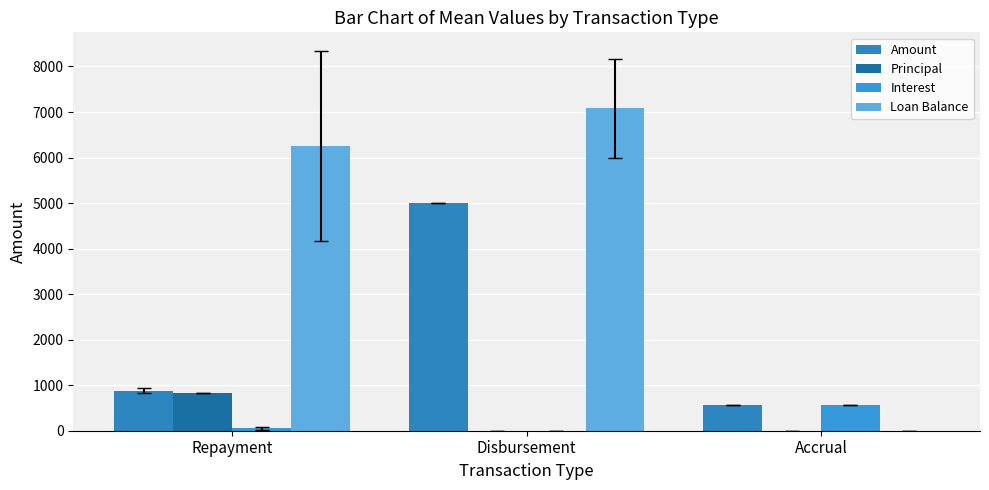

What is the average value of the Principal series?

277.8